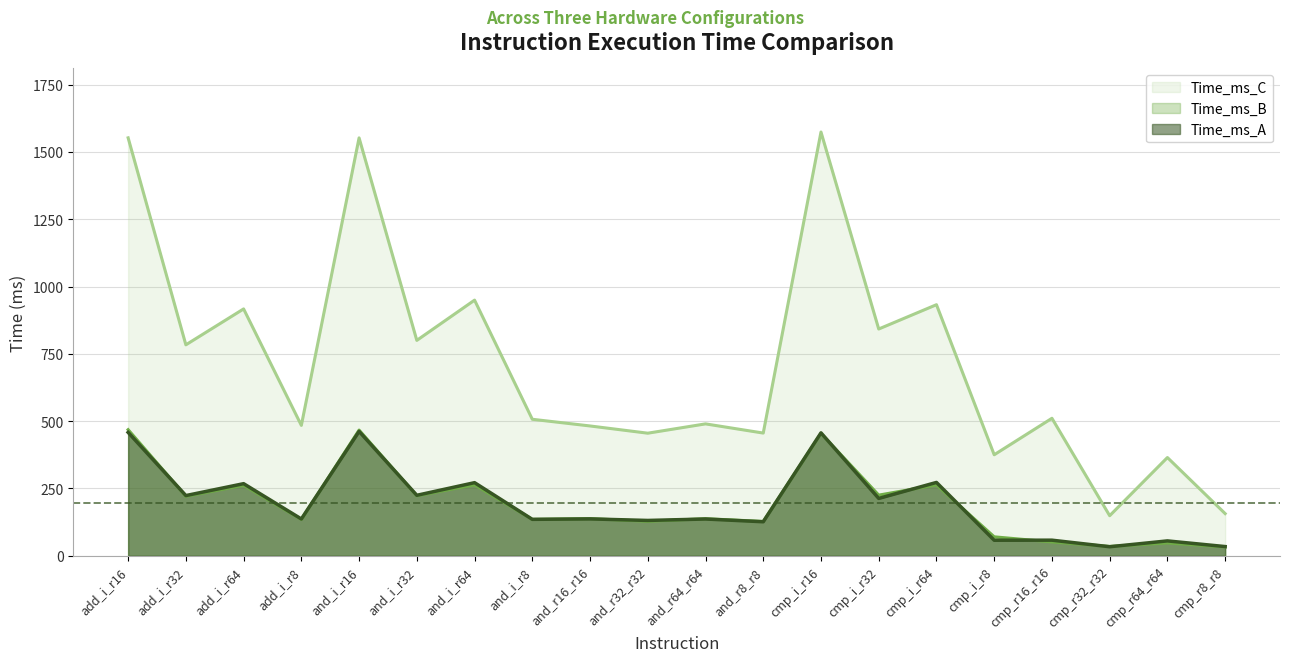

Count the number of data series in this chart.

3